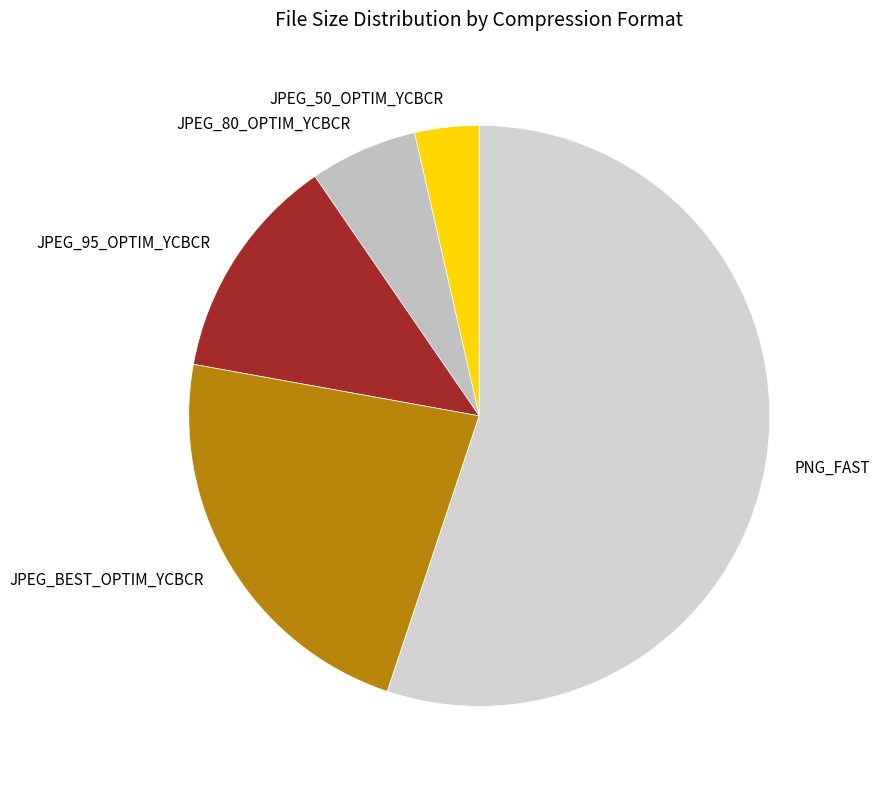

Which has a higher value, JPEG_50_OPTIM_YCBCR or JPEG_80_OPTIM_YCBCR?

JPEG_80_OPTIM_YCBCR